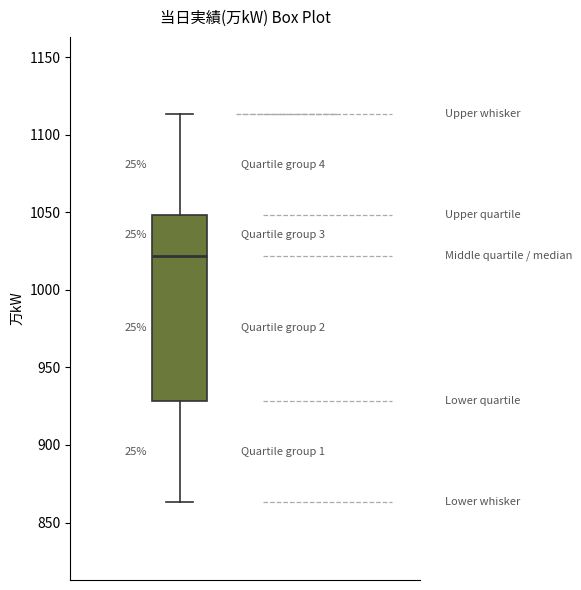

Read this box plot against the y-axis: the position of the median line, the range covered by the box, and the ends of both whiskers. The values are not printed on the chart, so give them approximately, as read against the axis.

median 1020, box 930 to 1050, whiskers 865 to 1115